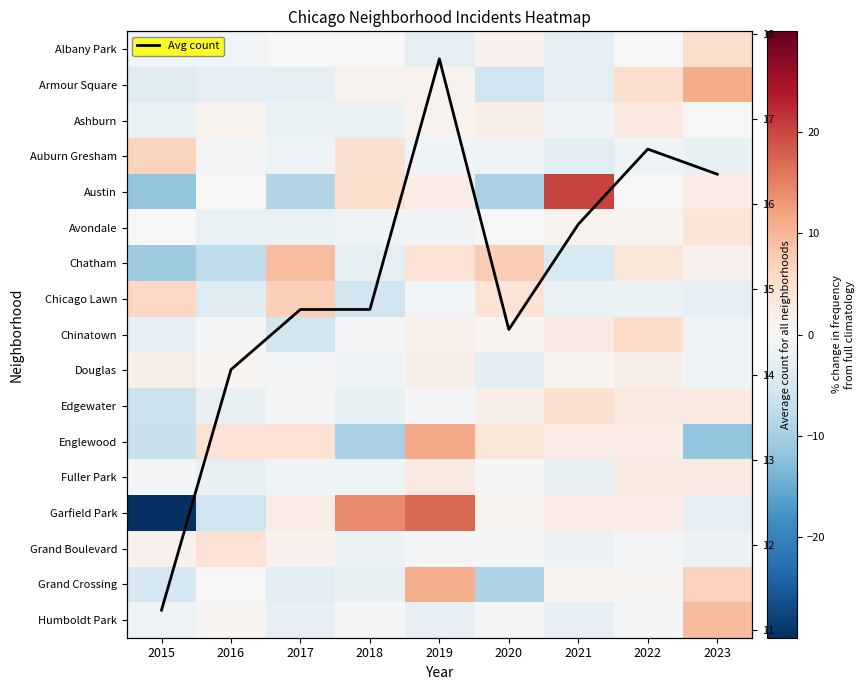

True or false: Humboldt Park has a value of -3.9 at 2021.

False